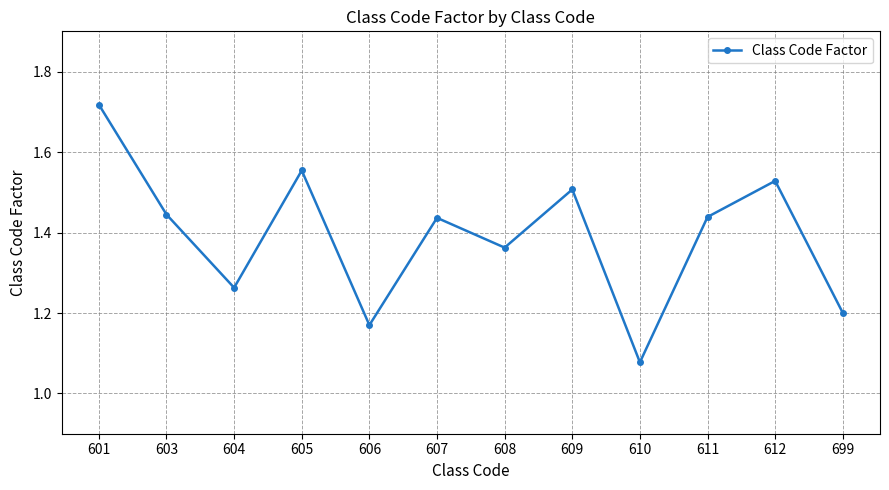

Which label corresponds to the largest value in the chart?

601